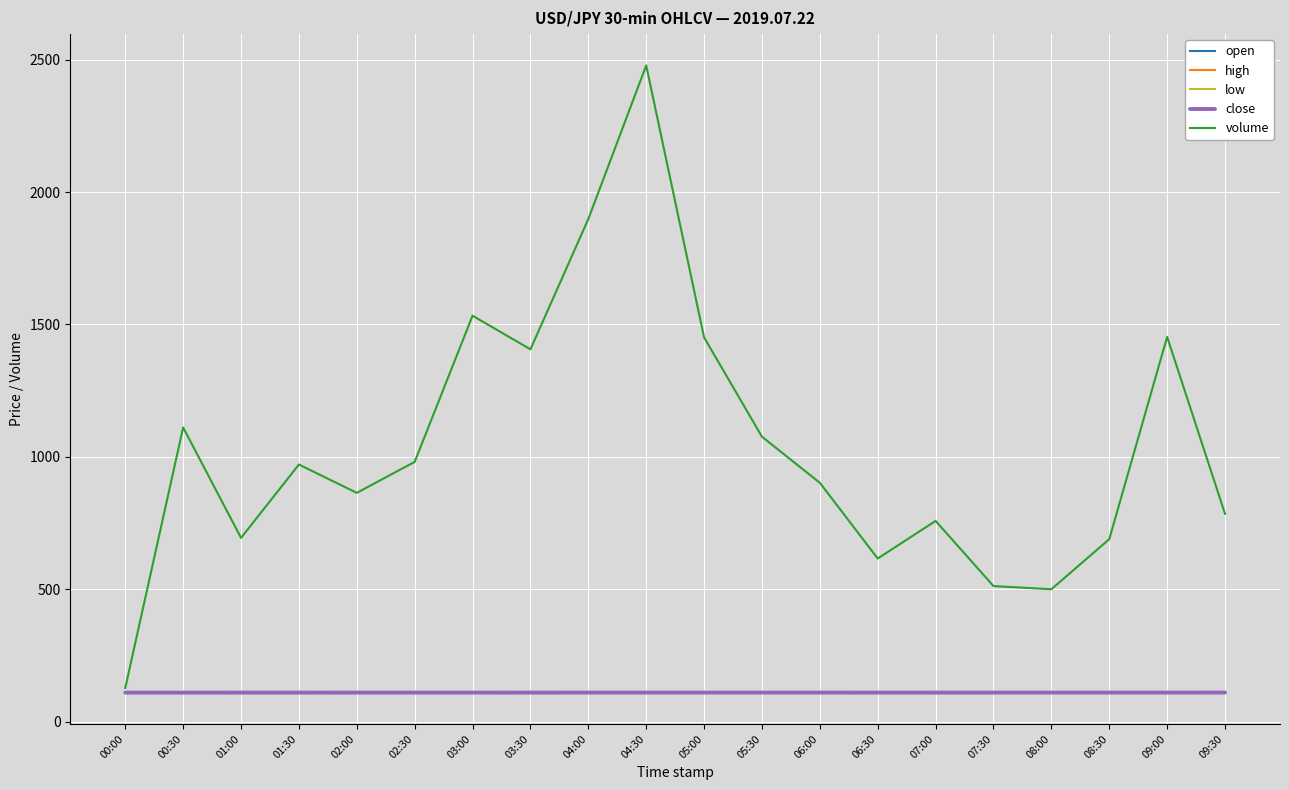

What is the difference between the volume values at 05:30 and 02:30?

95.0